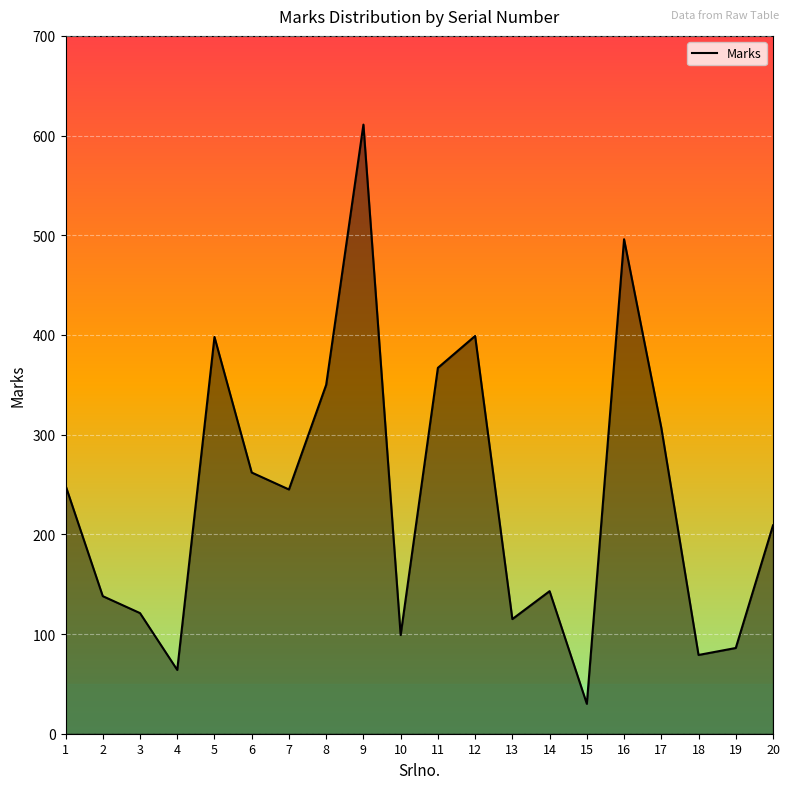

Which label corresponds to the smallest value in the chart?

15